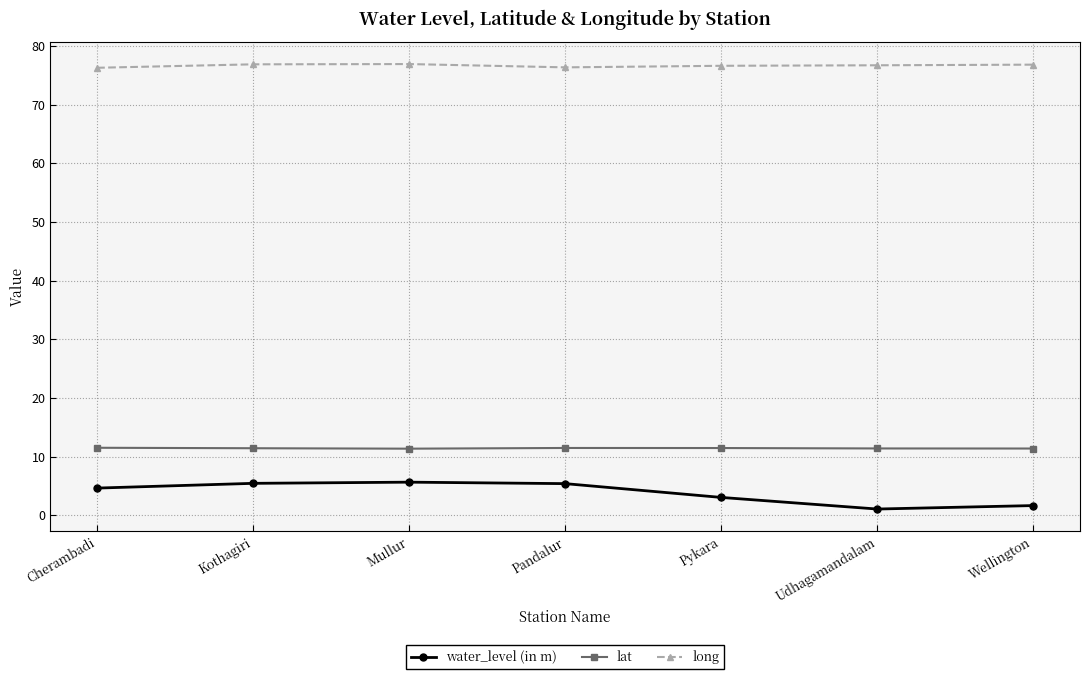

What is the total value across all series at Pykara?

91.1